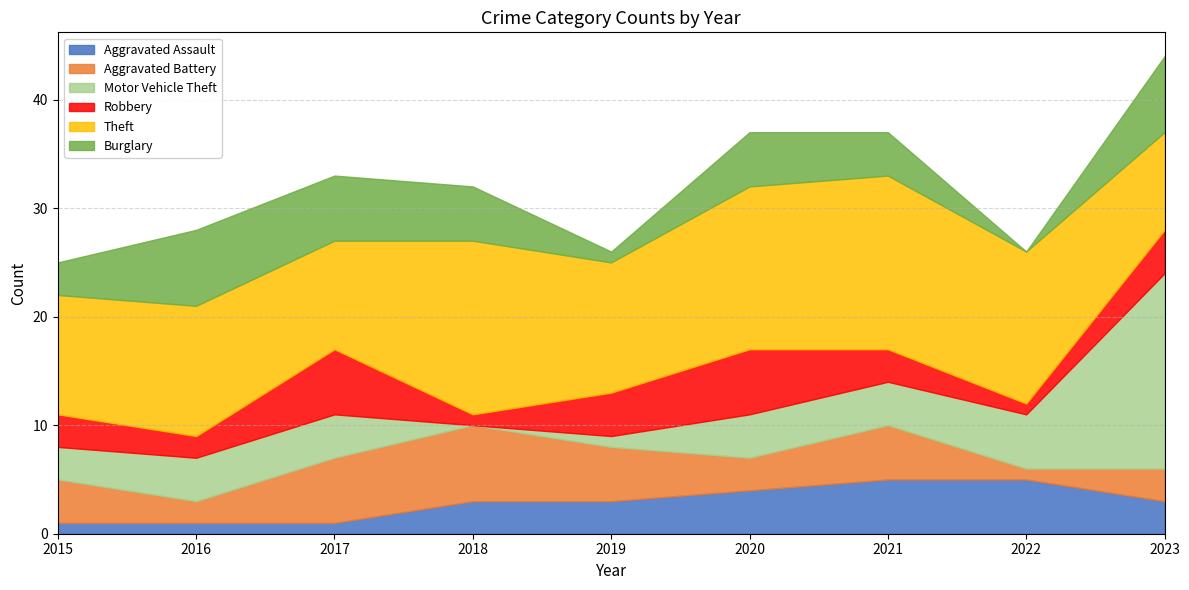

At which label is Theft closest to 12?

2016